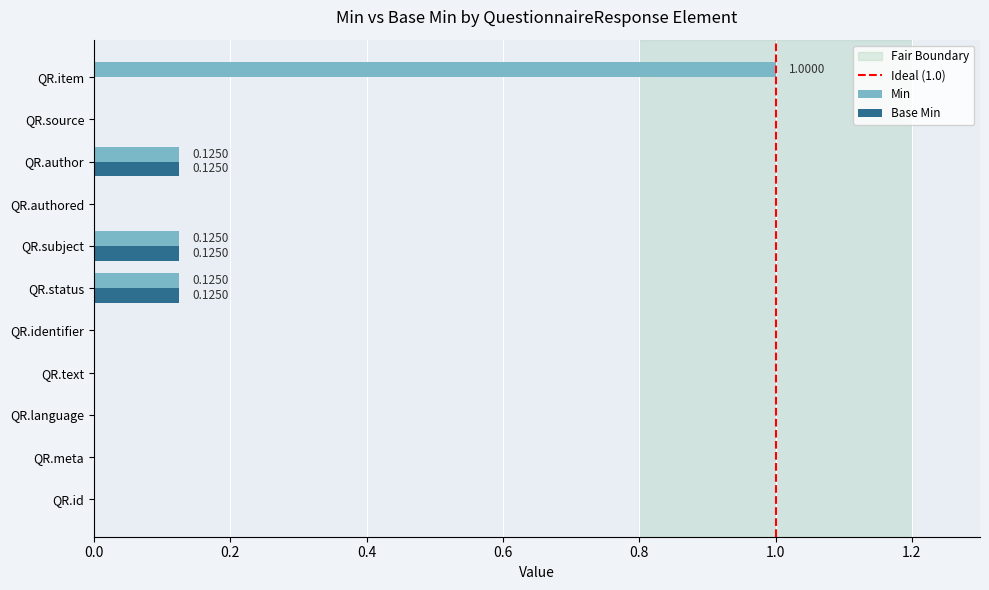

At which category is the sum across all series the highest?

QR.item